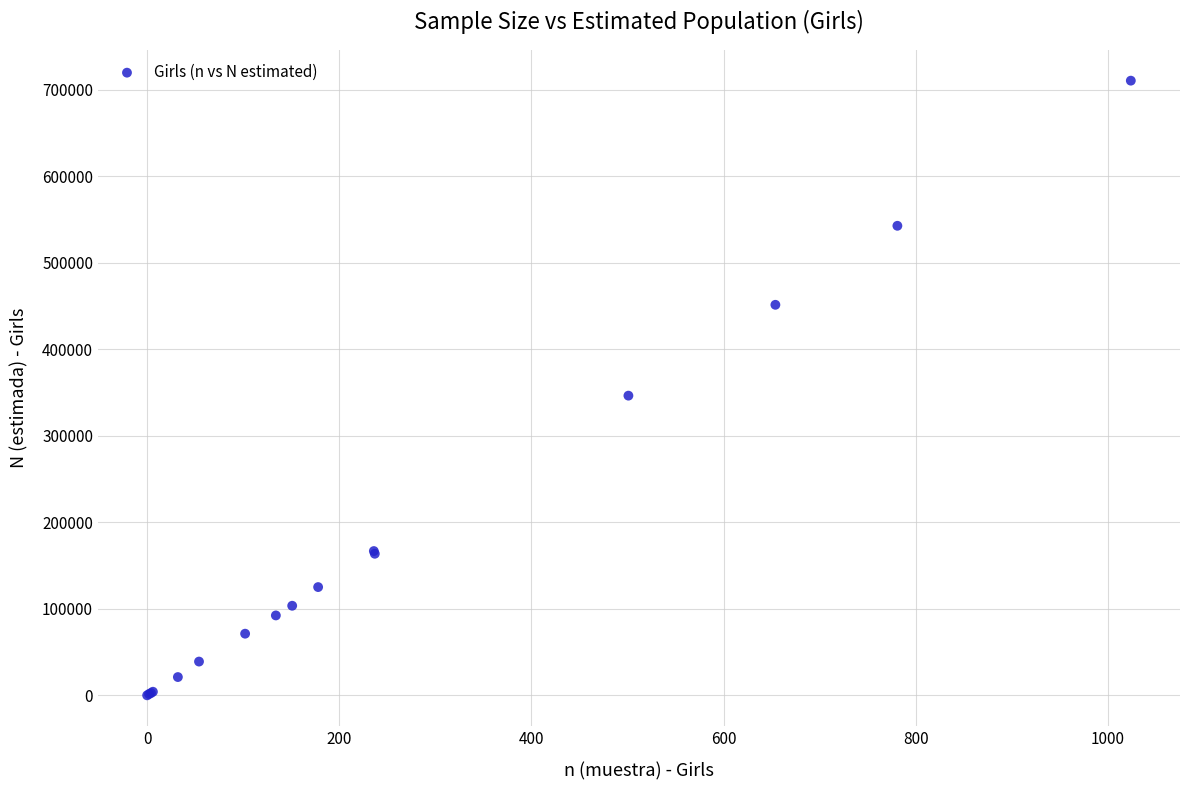

What Y value in the scatter plot is closest to 355373?

346515